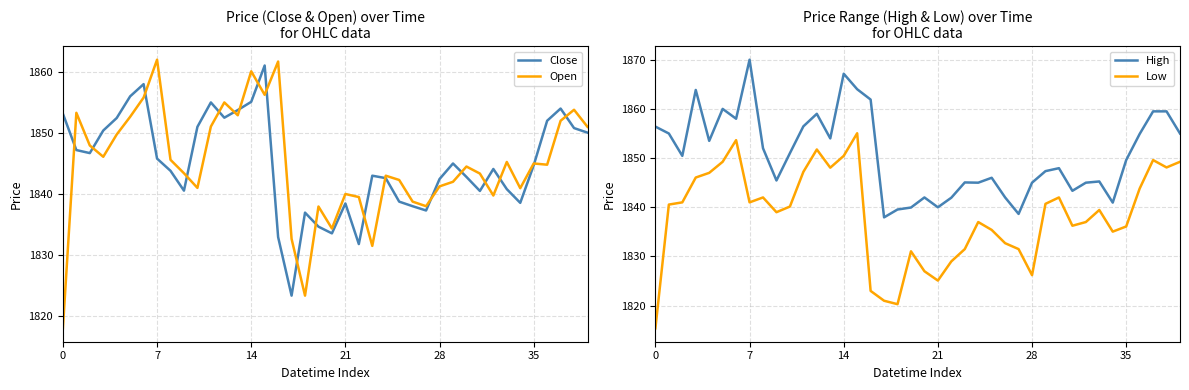

Between 33 and 39, which is larger?

39